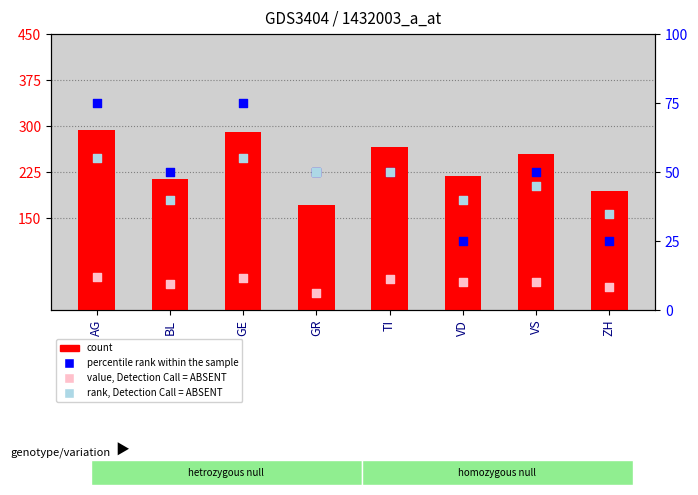

At which category is the sum across all series the highest?

AG